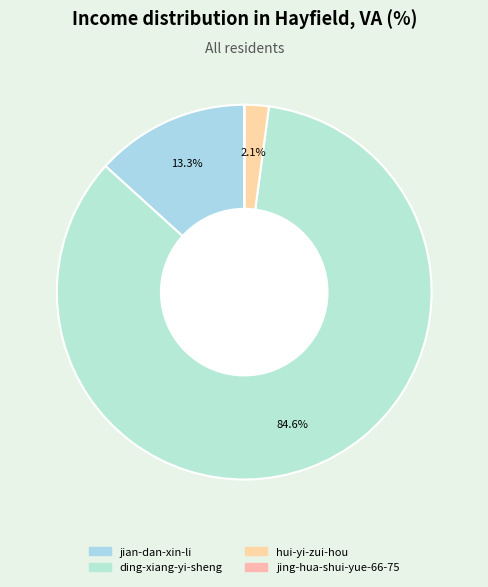

What is the total percentage of jian-dan-xin-li and hui-yi-zui-hou?

15.4%